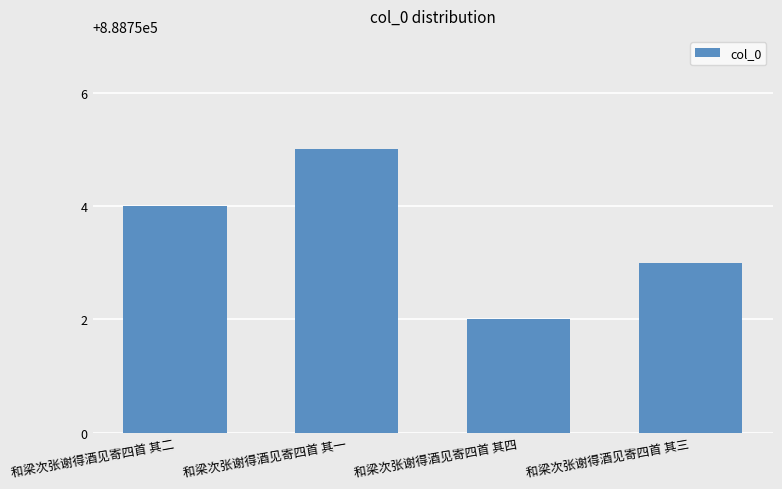

Reading right to left, transcribe all the data shown in this chart.

和梁次张谢得酒见寄四首 其三=888753	和梁次张谢得酒见寄四首 其四=888752	和梁次张谢得酒见寄四首 其一=888755	和梁次张谢得酒见寄四首 其二=888754